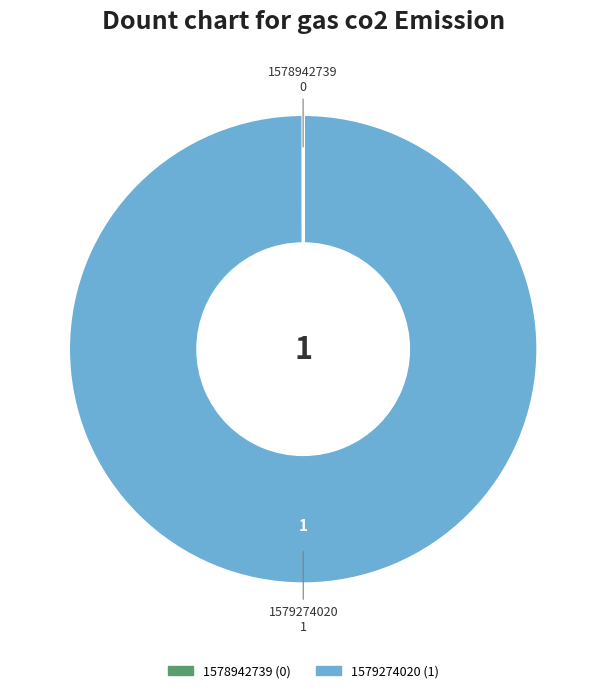

What is the majority slice?

1579274020